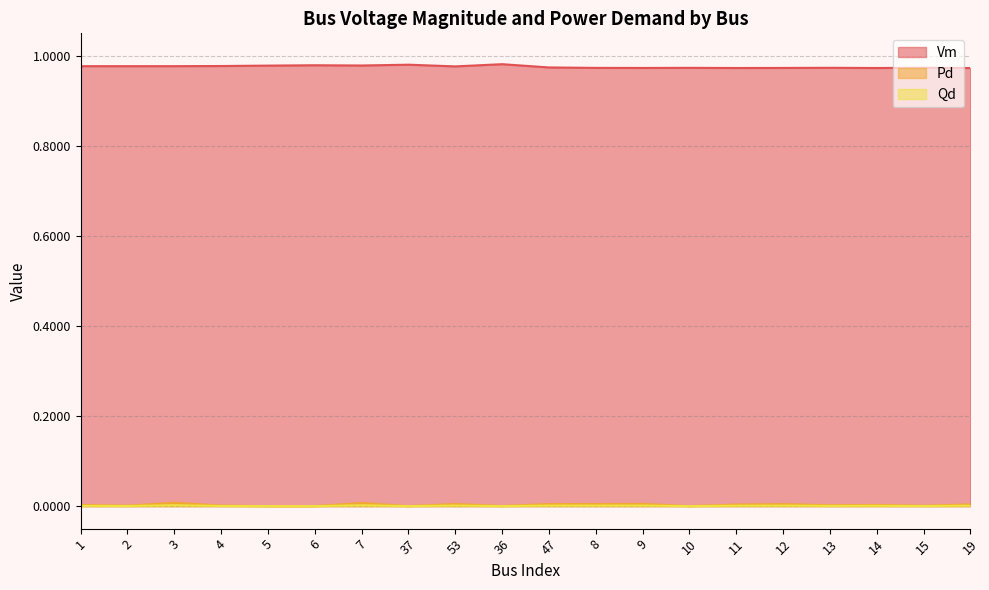

The Pd series shows 0.0 at 3. True or false?

True